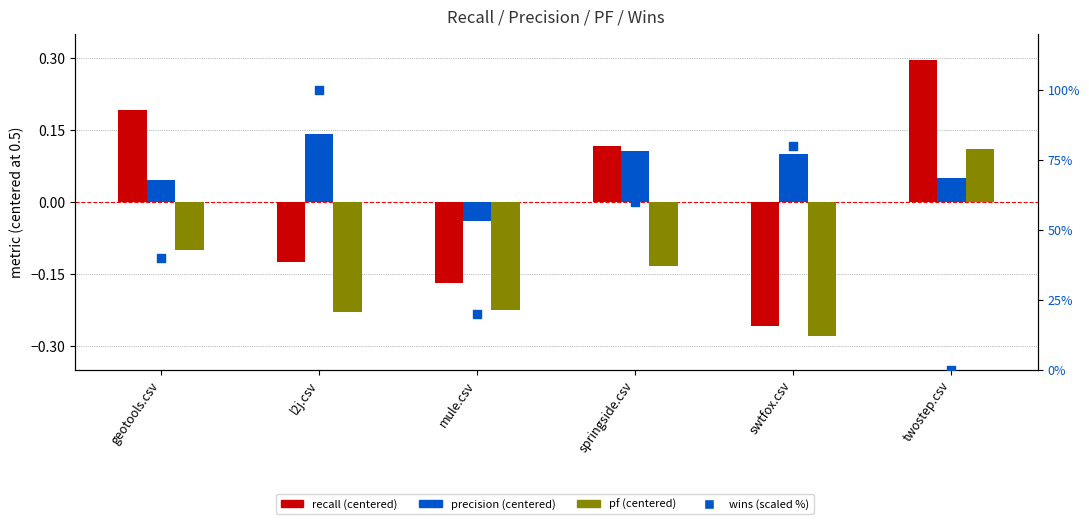

Is the value of recall at swtfox.csv greater than the value of pf at swtfox.csv?

Yes